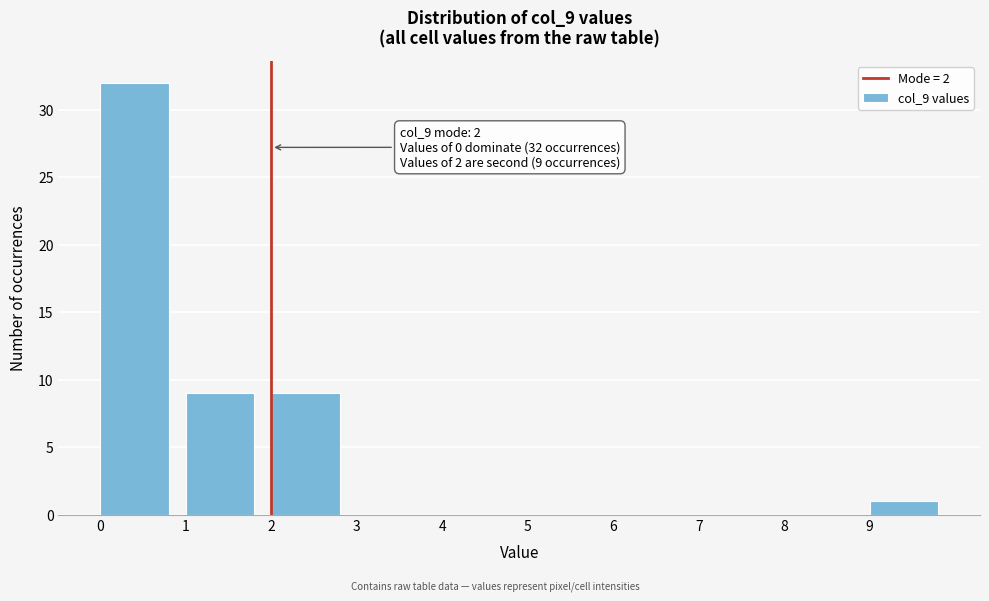

Over which range of the x-axis is the bar tallest?

0 to 1